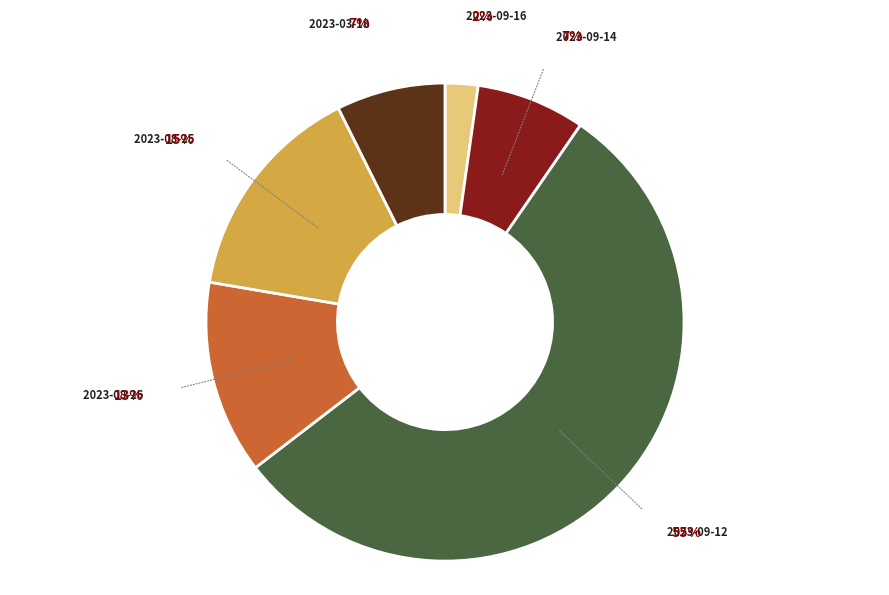

To the nearest percent, what is the combined percentage of 2023-08-26 and 2023-09-16?

15%